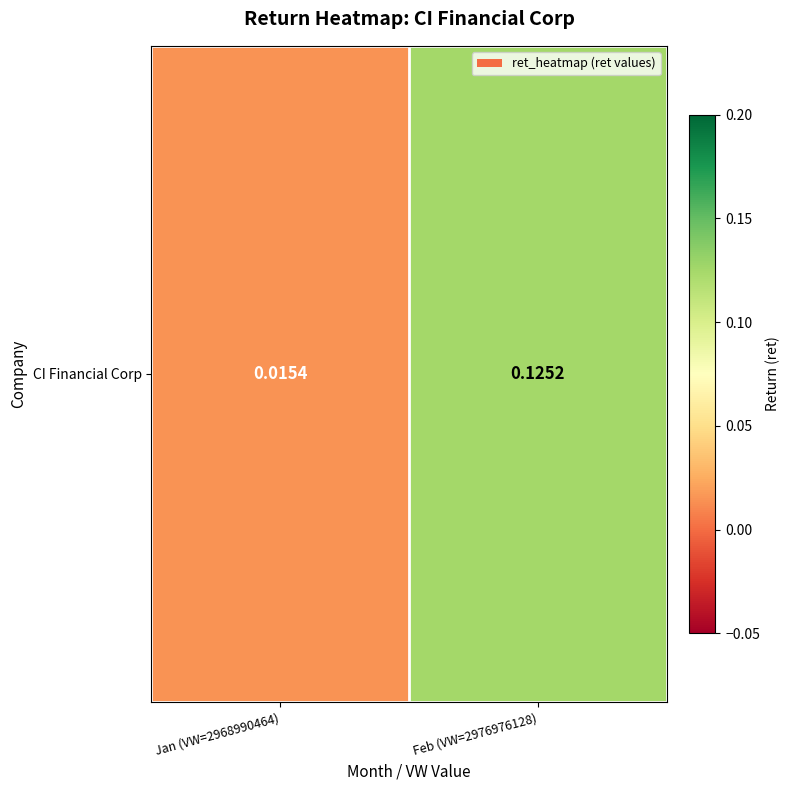

Which category has the highest value across all series?

Feb (VW=2976976128)